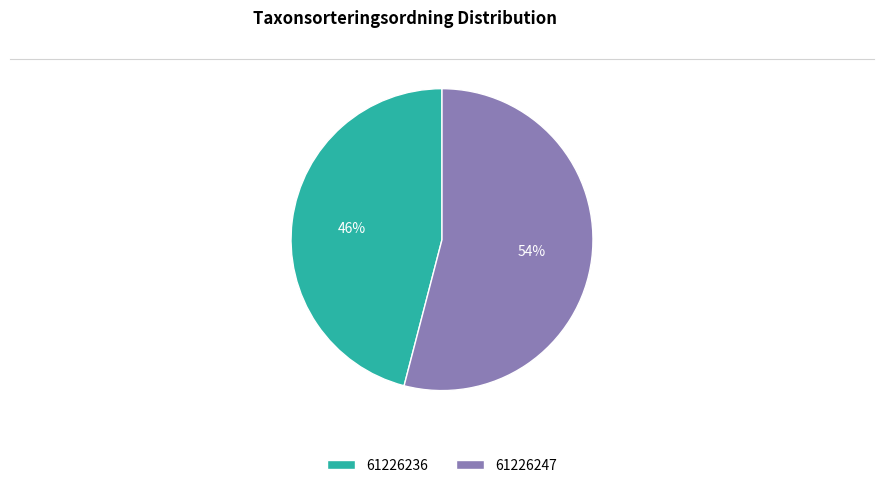

To the nearest percent, what portion does 61226247 represent?

54%